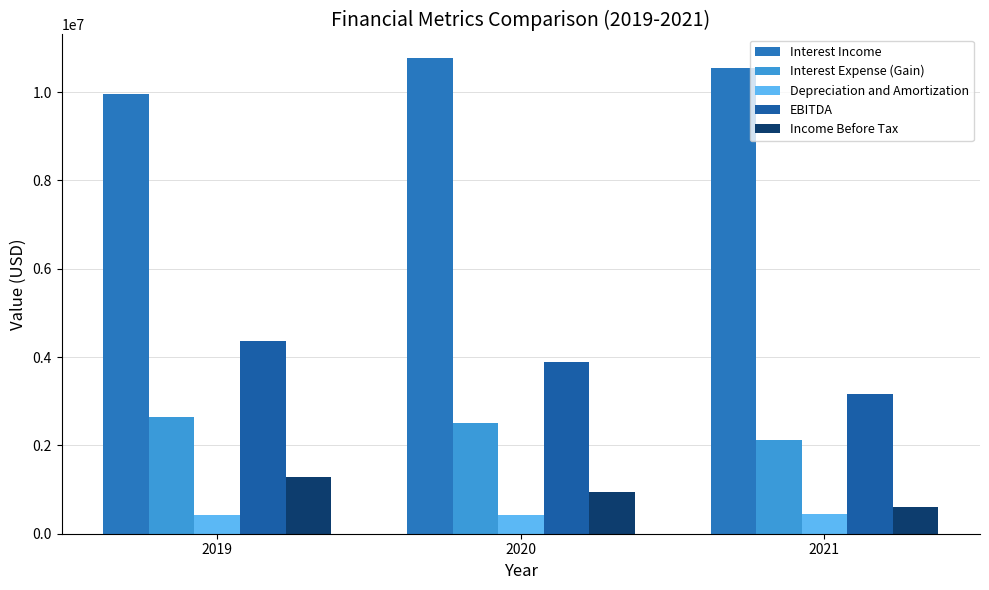

How many groups of bars are there?

3